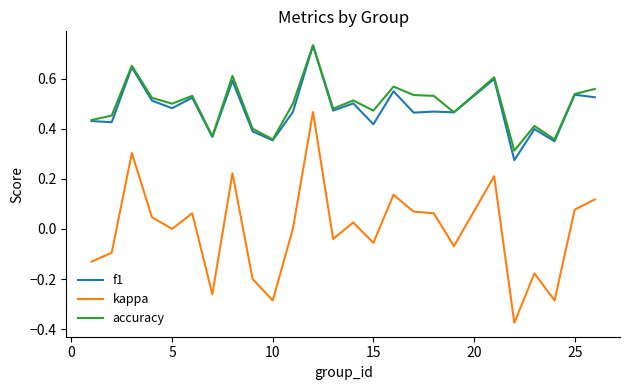

True or false: accuracy and kappa cross at least once.

False